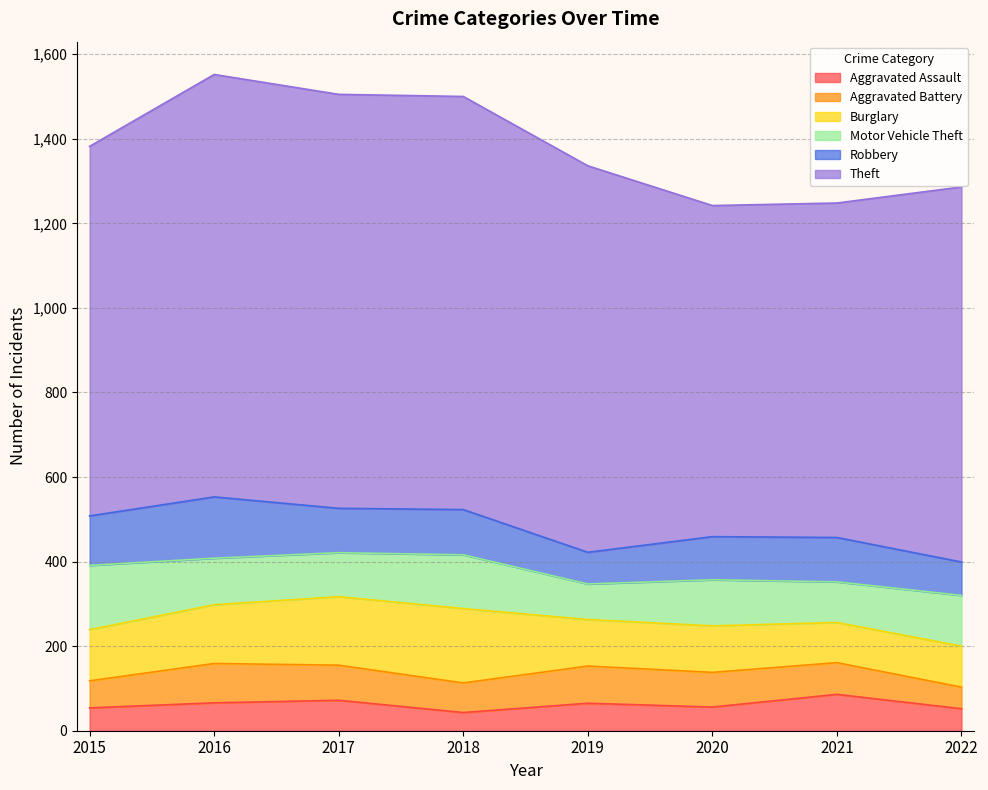

How many interior local valleys does the Burglary series have?

1